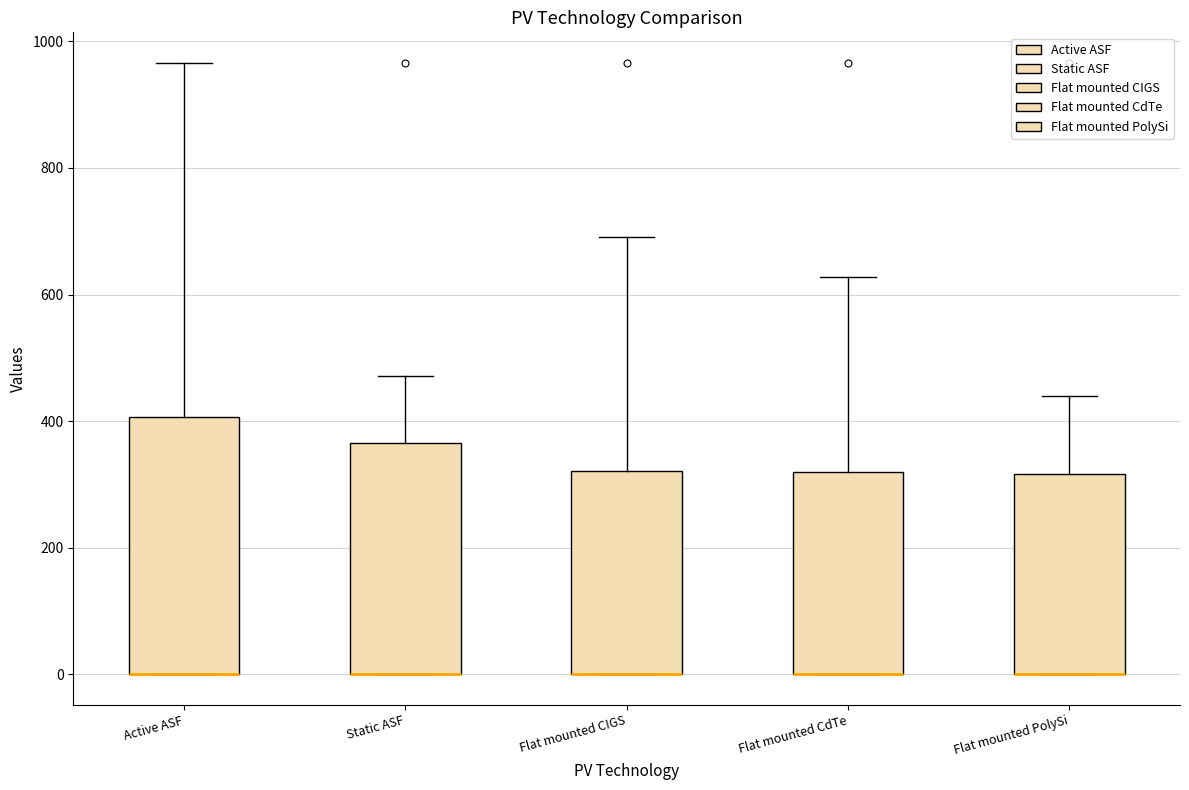

Reading left to right, transcribe this box plot: for each box, give where its median line is, the range the box spans, and where its two whiskers end, as read against the y-axis. The values are not printed on the chart, so give them approximately, as read against the axis.

Active ASF: median 0 (drawn on the box's lower edge), box 0 to 400, whiskers 0 to 960
Static ASF: median 0 (drawn on the box's lower edge), box 0 to 360, whiskers 0 to 480
Flat mounted CIGS: median 0 (drawn on the box's lower edge), box 0 to 320, whiskers 0 to 700
Flat mounted CdTe: median 0 (drawn on the box's lower edge), box 0 to 320, whiskers 0 to 620
Flat mounted PolySi: median 0 (drawn on the box's lower edge), box 0 to 320, whiskers 0 to 440